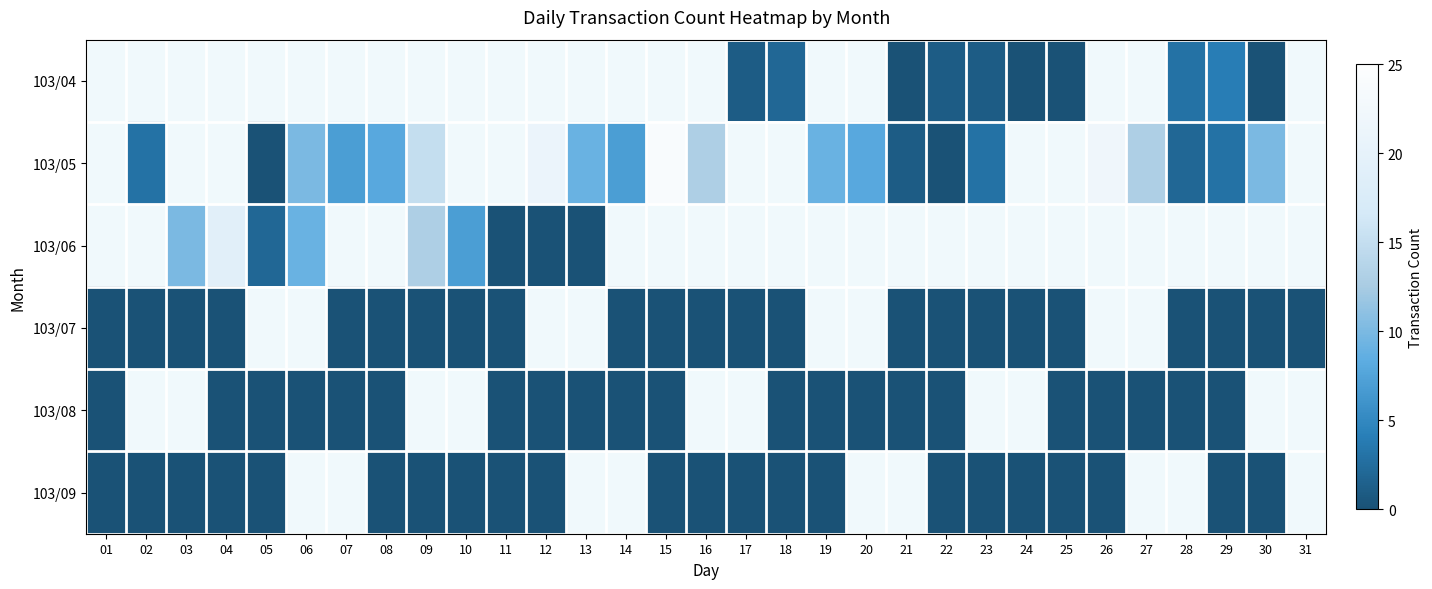

True or false: 103/05 has a value of 4.0 at 13.

False